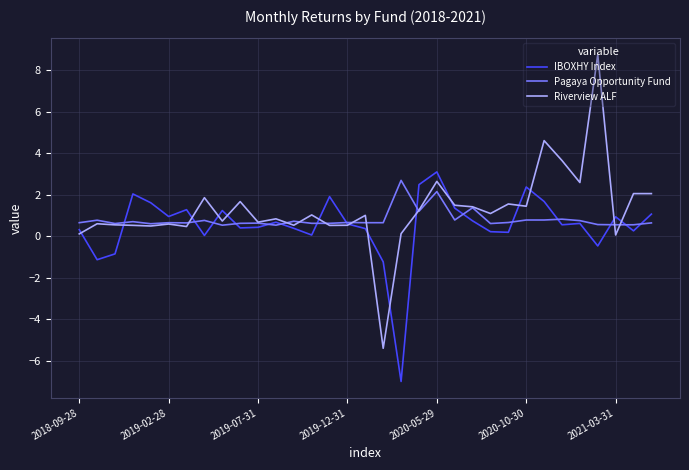

What is the maximum value shown in the chart?

8.8